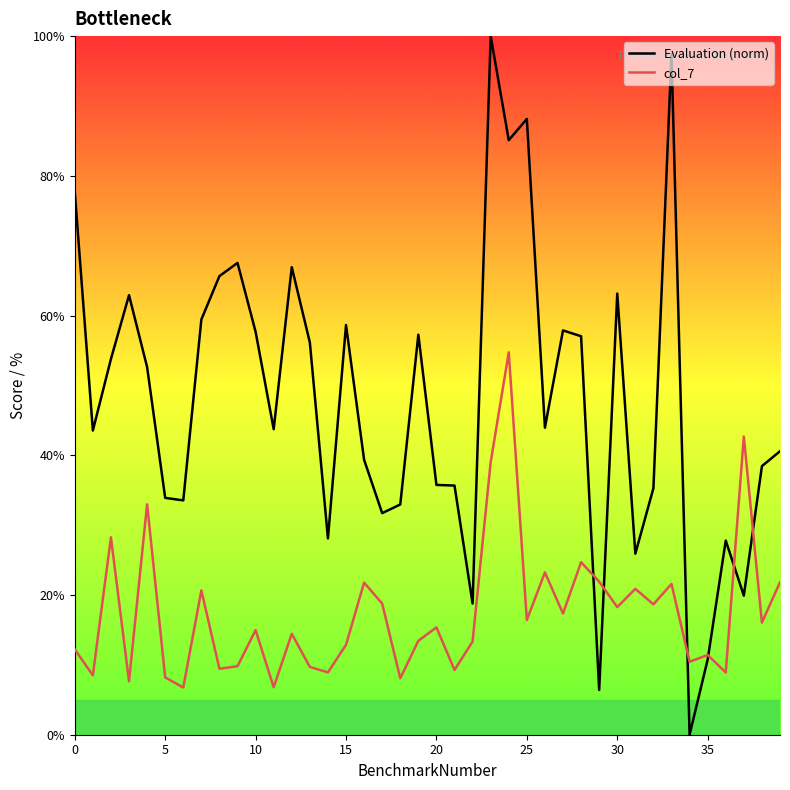

Which series has the largest range (max minus min)?

Evaluation (norm)